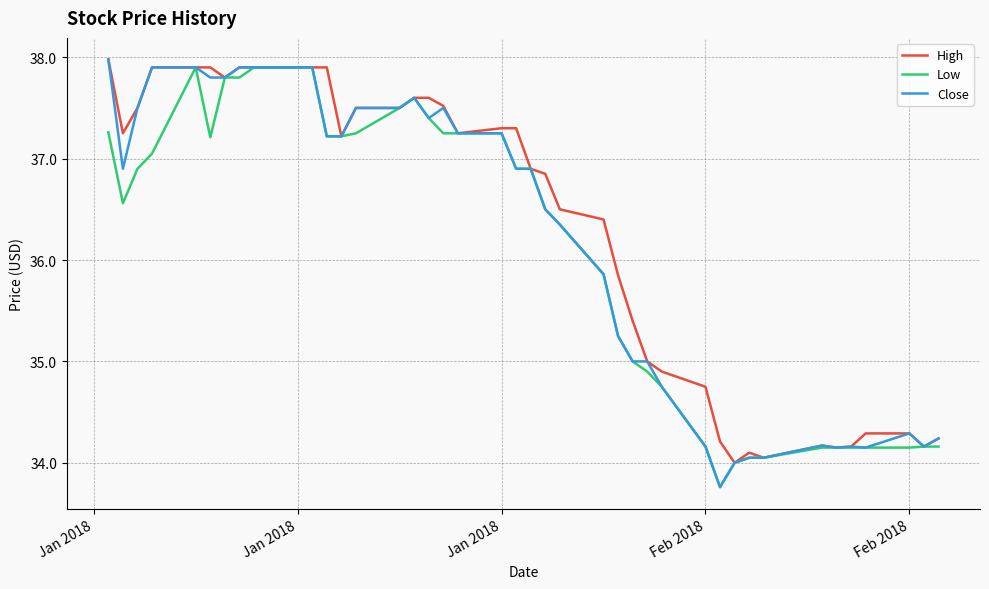

What is the highest value of the Low series?

37.9